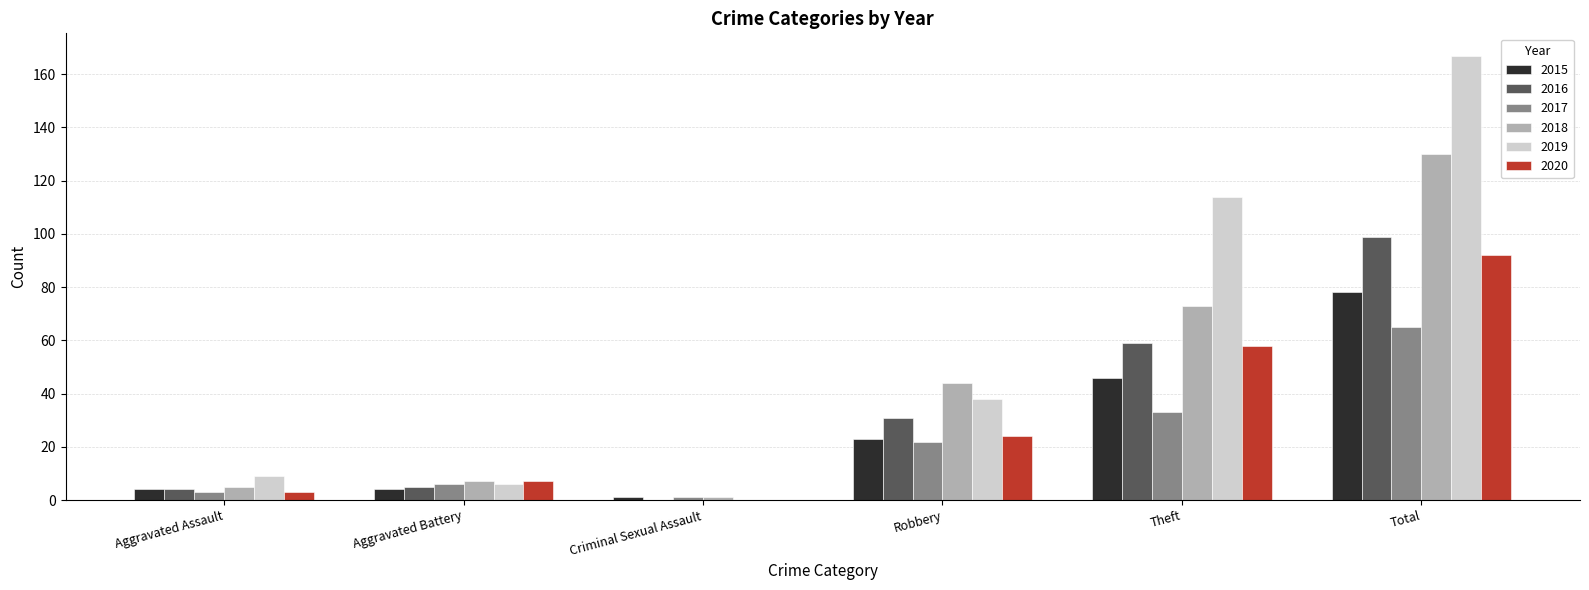

Which series has the largest total across all categories?

2019